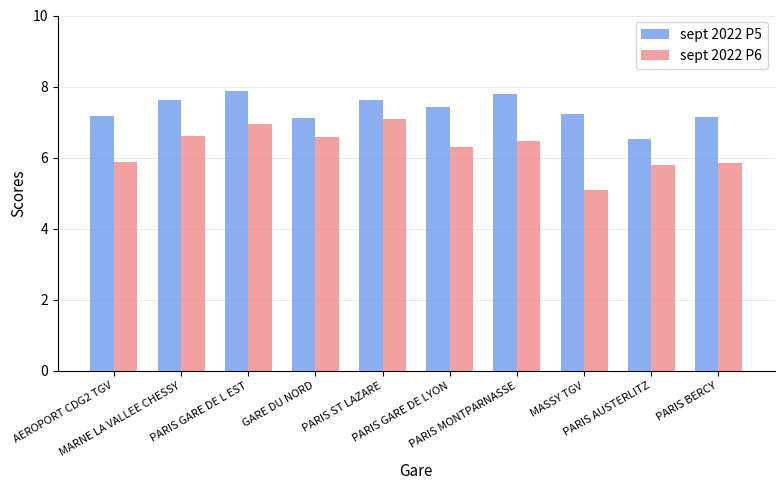

True or false: sept 2022 P6 has a value of 10.6 at PARIS GARE DE L EST.

False